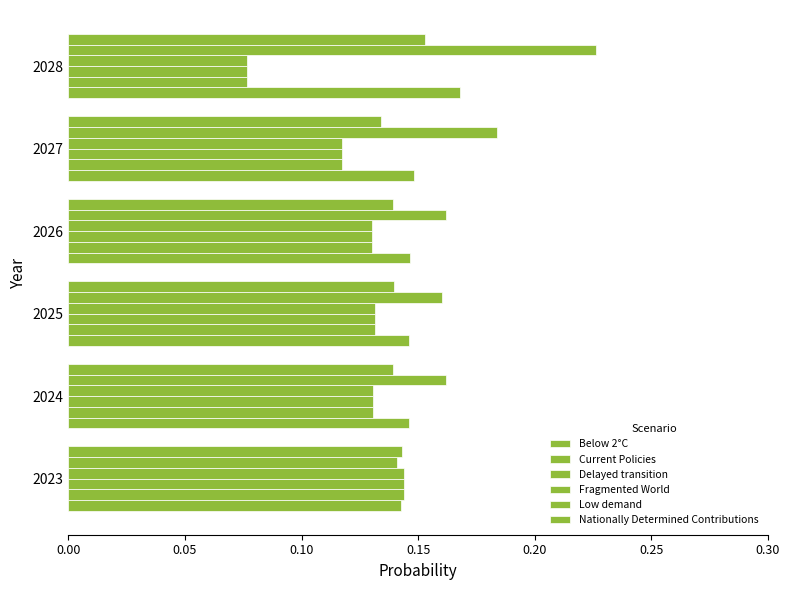

At how many categories does at least one series exceed 0?

6